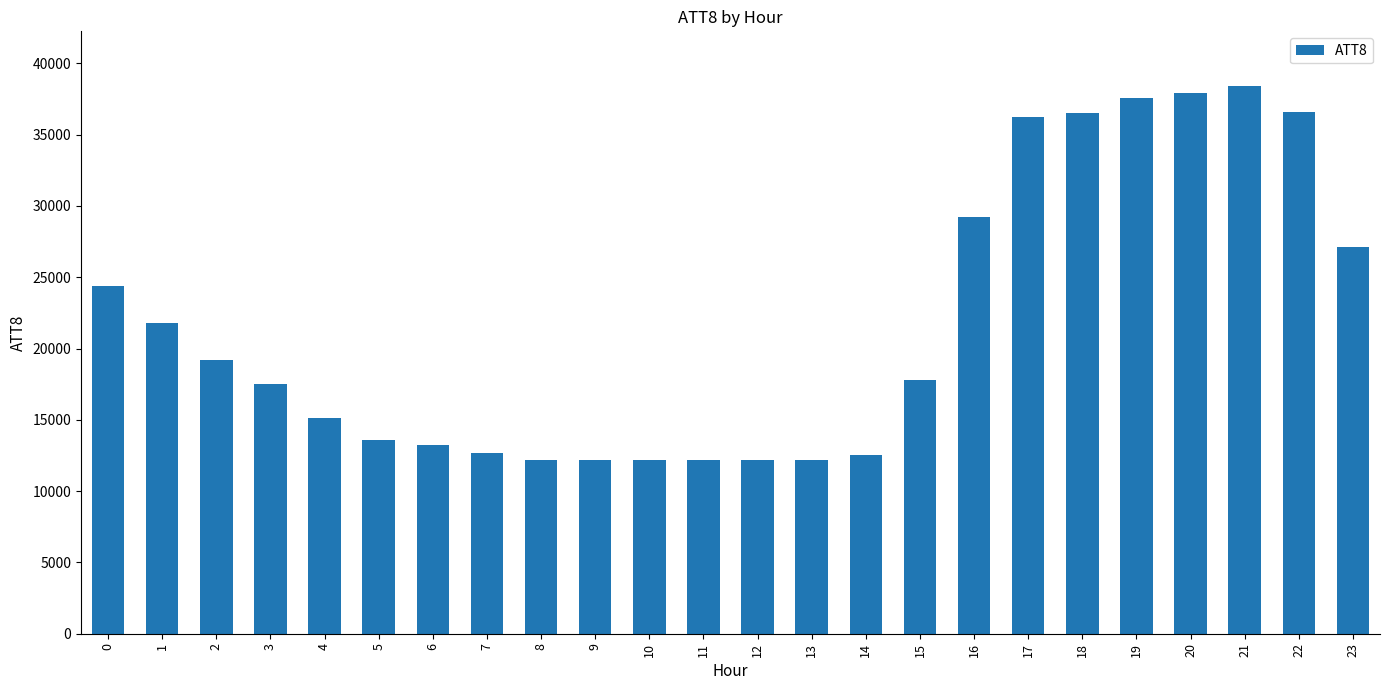

Is it true that the value at 19 is 37600?

True